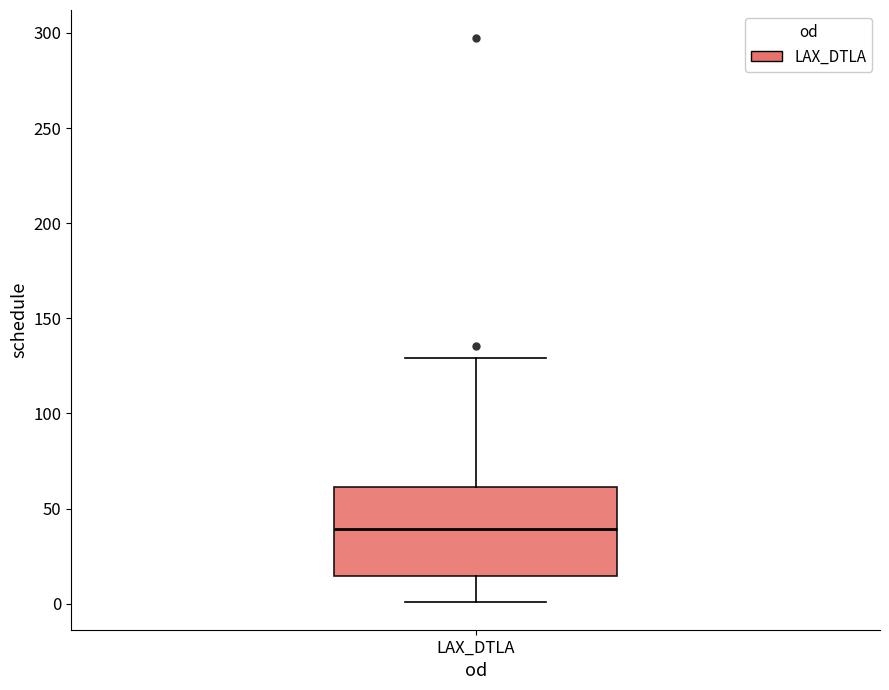

Transcribe this box plot: give where the median line is, the range the box spans, and where the two whiskers end, as read against the y-axis. The values are not printed on the chart, so give them approximately, as read against the axis.

median 40, box 15 to 60, whiskers 0 to 130